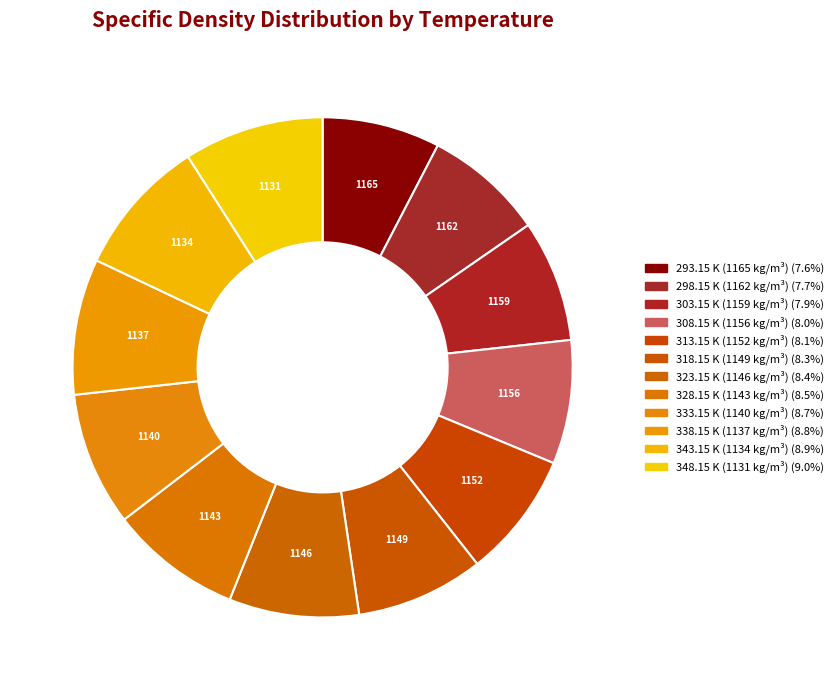

True or false: 338.15 K (1137 kg/m³) accounts for 9% of the total.

True